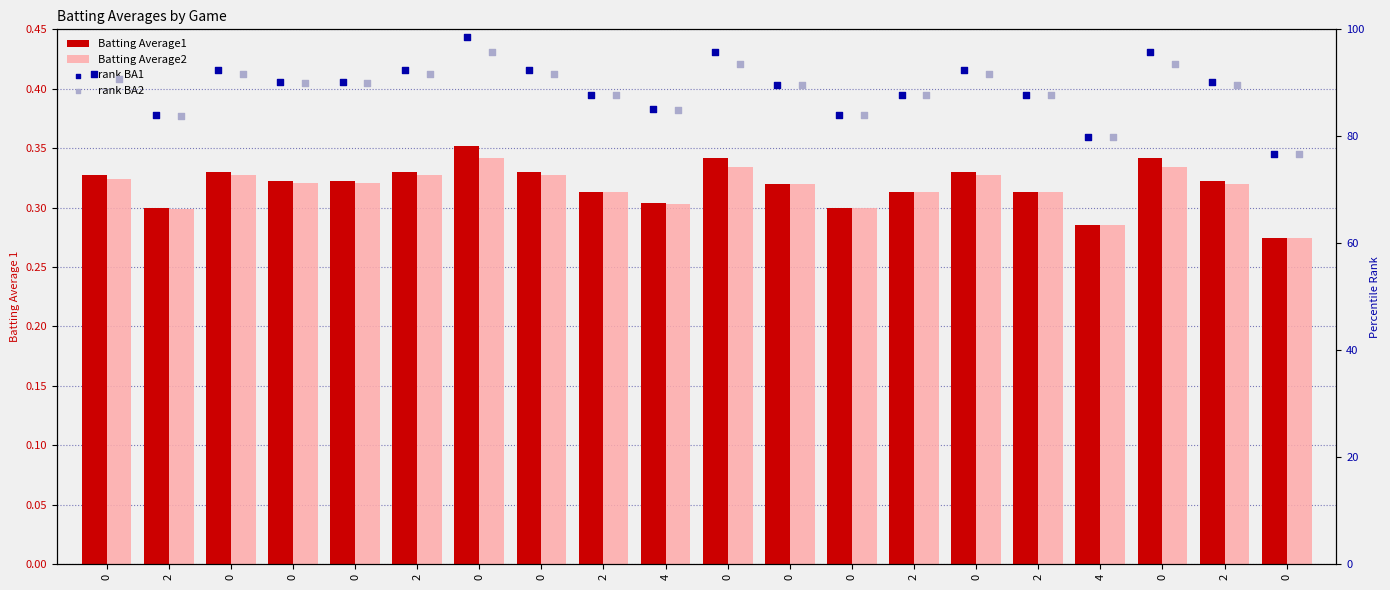

At how many categories does at least one series exceed 16?

20